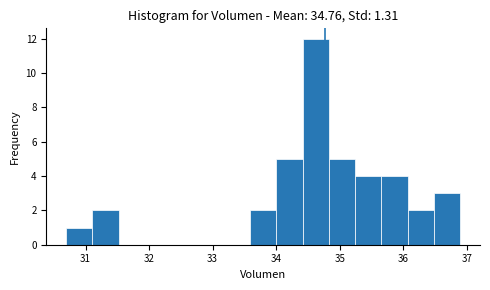

Reading left to right, list every bar in this chart as the range it spans on the x-axis followed by its height. Neither the bar edges nor the heights are printed on the chart, so give them approximately, as read against the axes.

30.7 to 31.1: 1
31.1 to 31.5: 2
31.5 to 31.9: 0
31.9 to 32.3: 0
32.3 to 32.8: 0
32.8 to 33.2: 0
33.2 to 33.6: 0
33.6 to 34.0: 2
34.0 to 34.4: 5
34.4 to 34.8: 12
34.8 to 35.2: 5
35.2 to 35.7: 4
35.7 to 36.1: 4
36.1 to 36.5: 2
36.5 to 36.9: 3